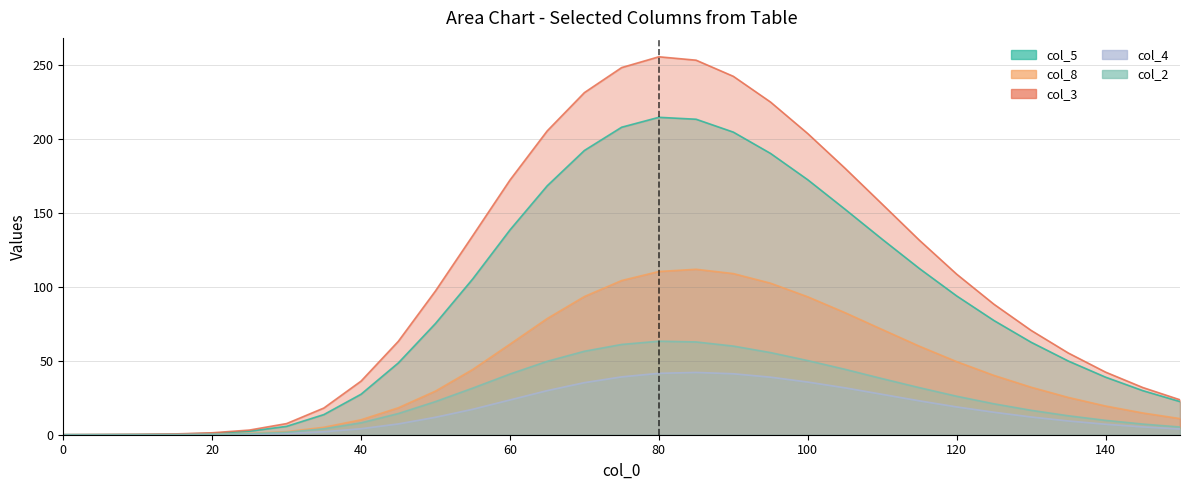

What is the spread (max minus min) of values at 50?

85.4